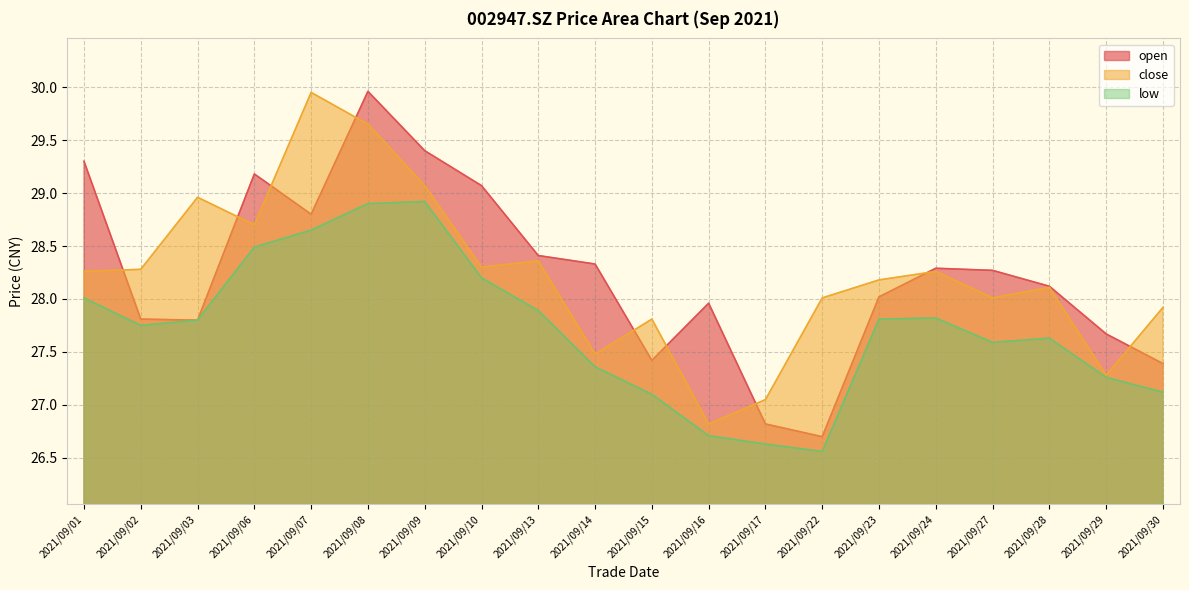

What are all the series names shown in the legend?

open, close, low